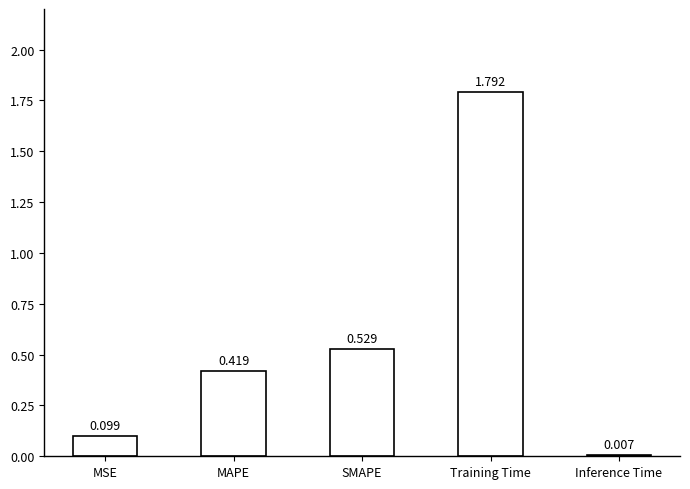

Between MAPE and Inference Time, which is larger?

MAPE